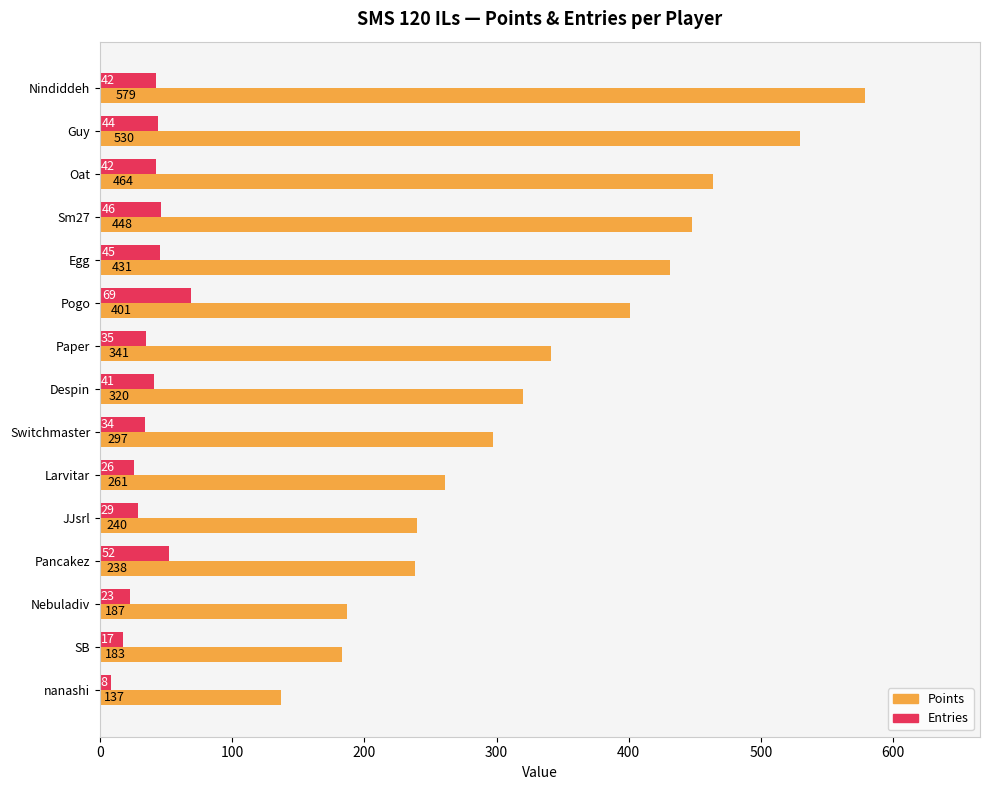

Which series has the largest range (max minus min)?

Points